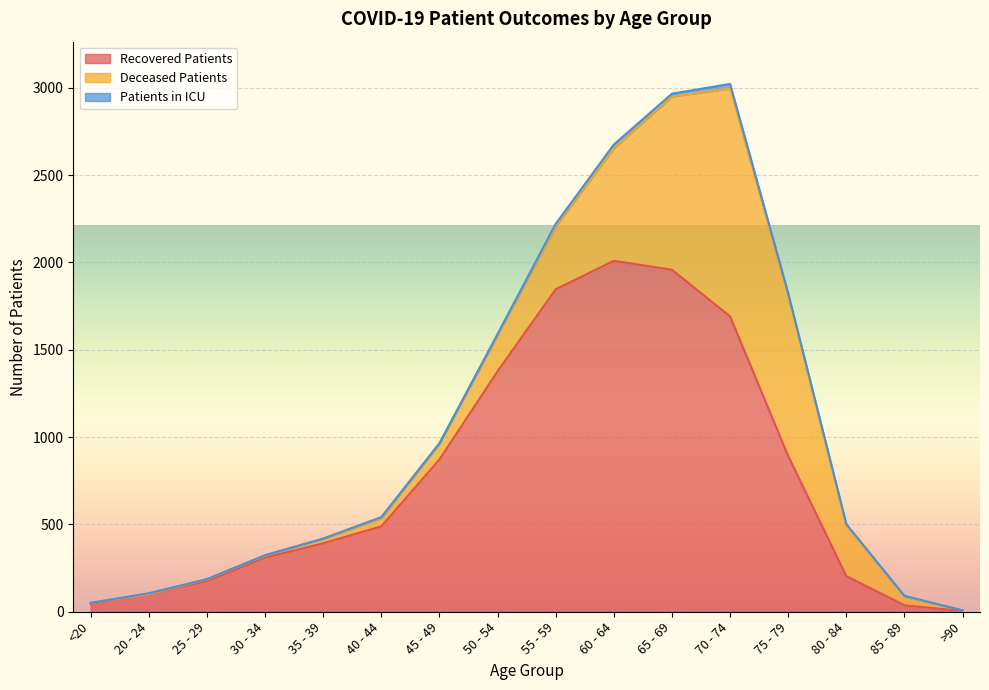

What is the value of the recovered_patients point at the 11th from the left?

1958